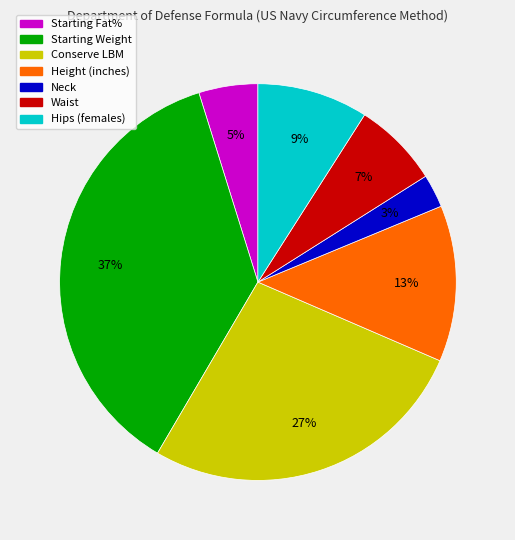

What percentage is the Hips (females) slice, to the nearest percent?

9%